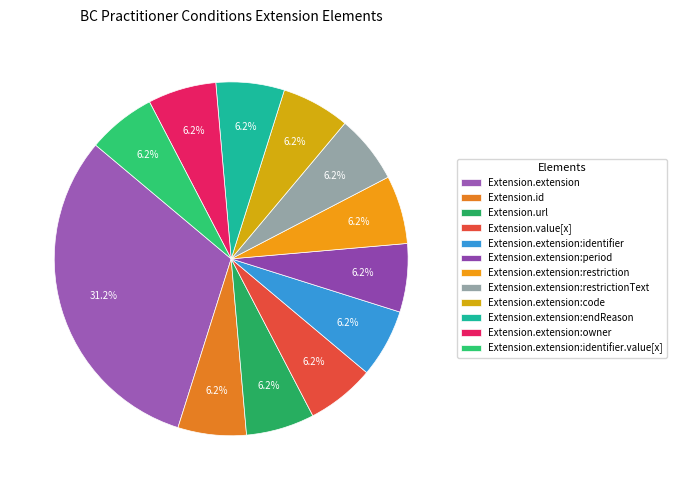

To the nearest percent, what is the average slice percentage?

8%